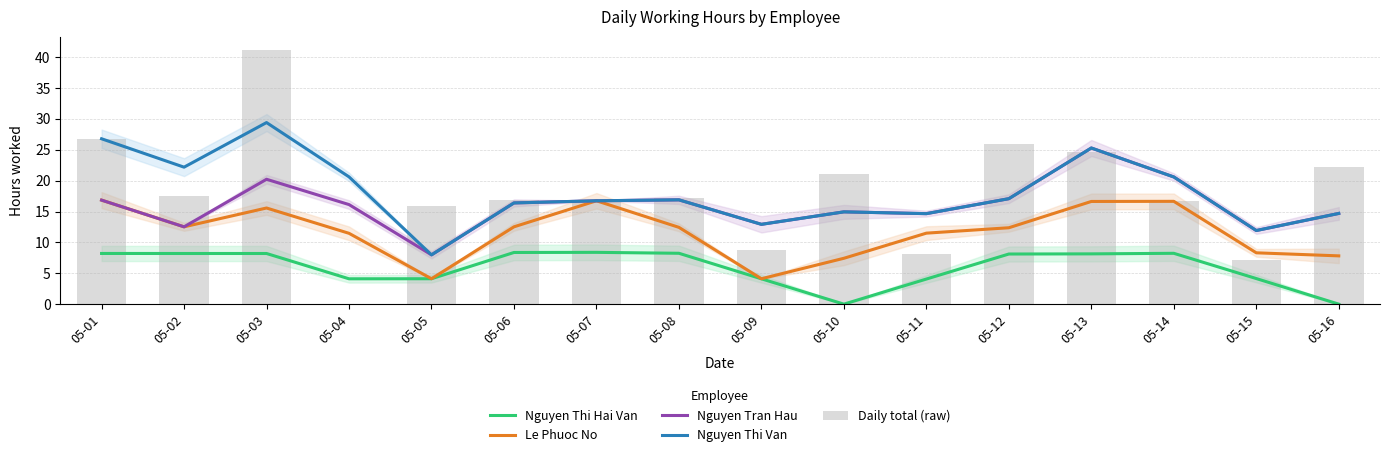

Rank the series at 05-09 from lowest to highest value.

Nguyen Thi Hai Van, Le Phuoc No, Daily total (raw), Nguyen Tran Hau, Nguyen Thi Van